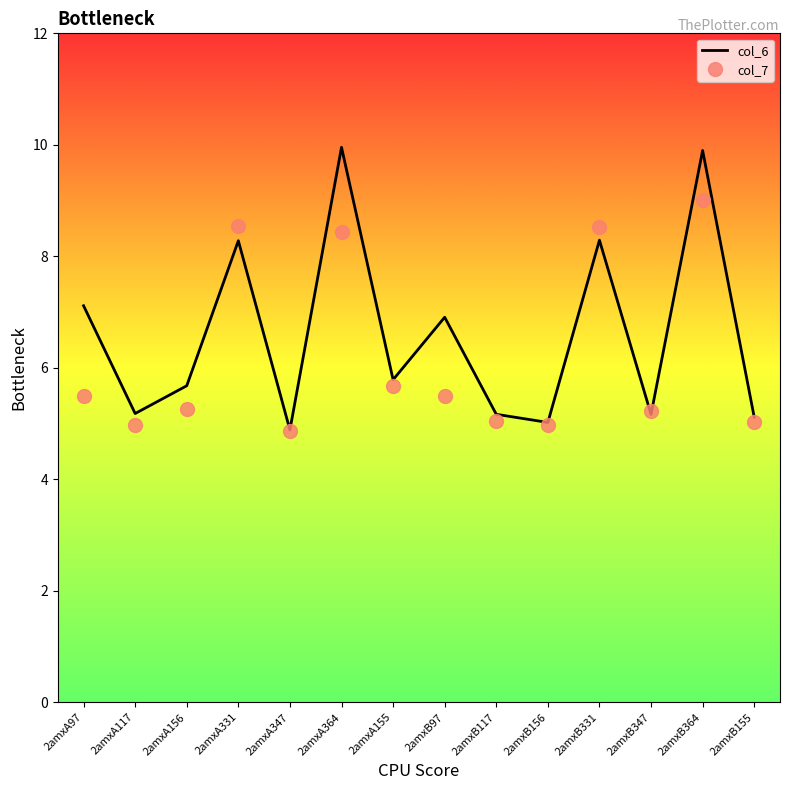

What is the difference between the maximum and minimum values in the col_6 series?

5.1